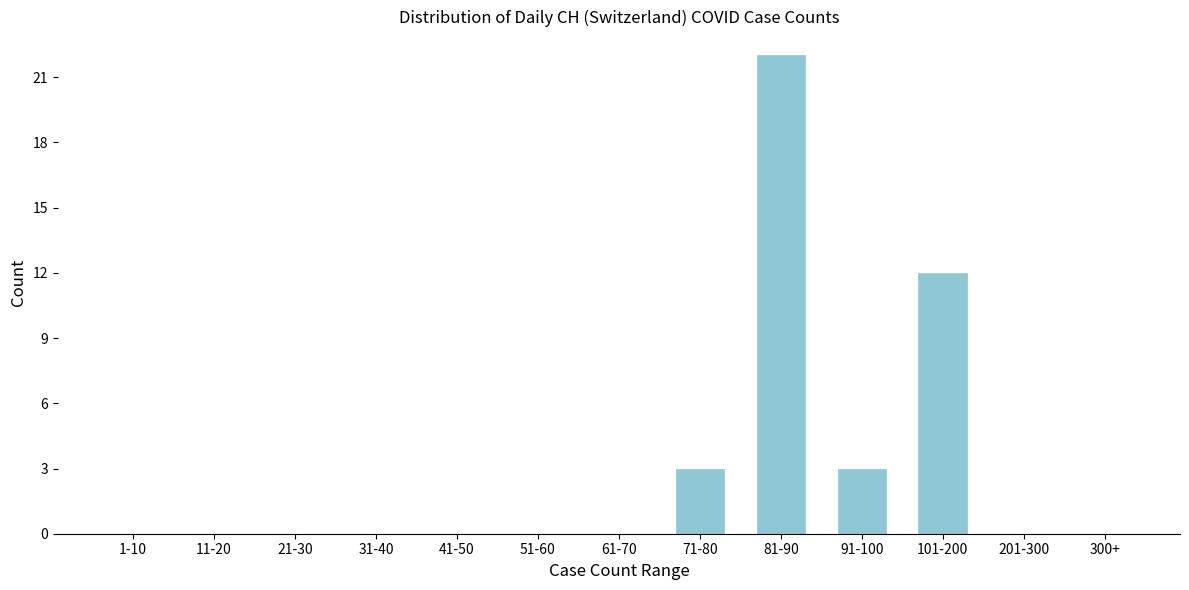

Reading left to right, extract all data points from this chart.

1-10=0	11-20=0	21-30=0	31-40=0	41-50=0	51-60=0	61-70=0	71-80=3	81-90=22	91-100=3	101-200=12	201-300=0	300+=0